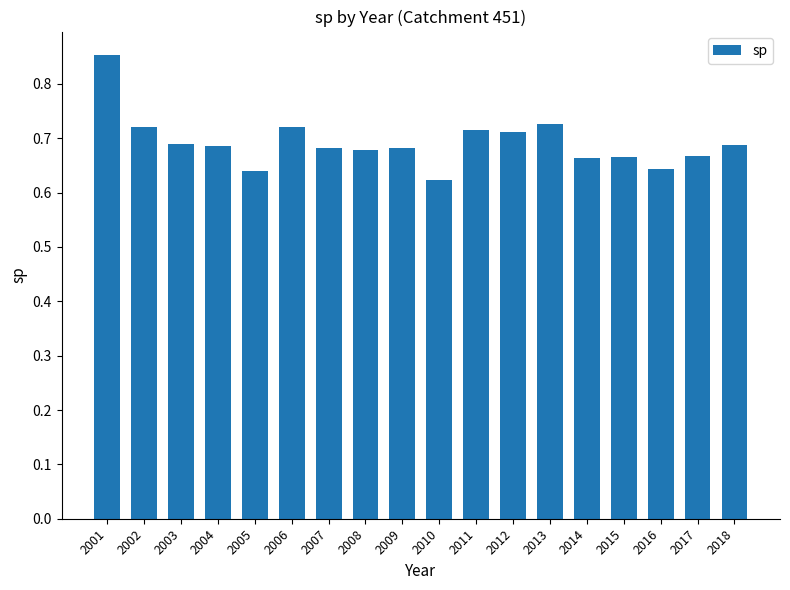

Between 2009 and 2017, which is larger?

2009